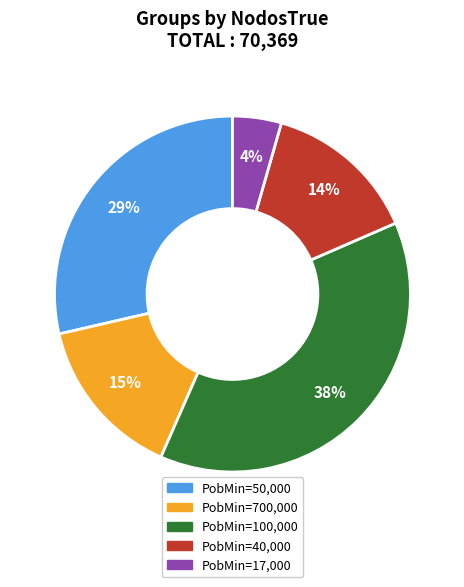

To the nearest percent, what is the difference between the PobMin=17,000 and PobMin=40,000 slice percentages?

10%